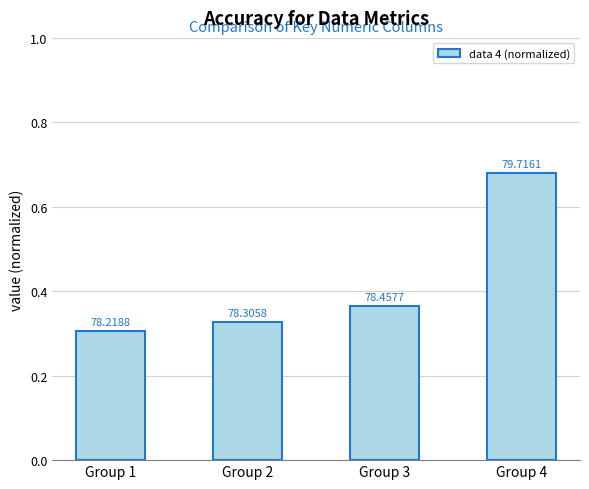

How many values are between 0 and 1?

4